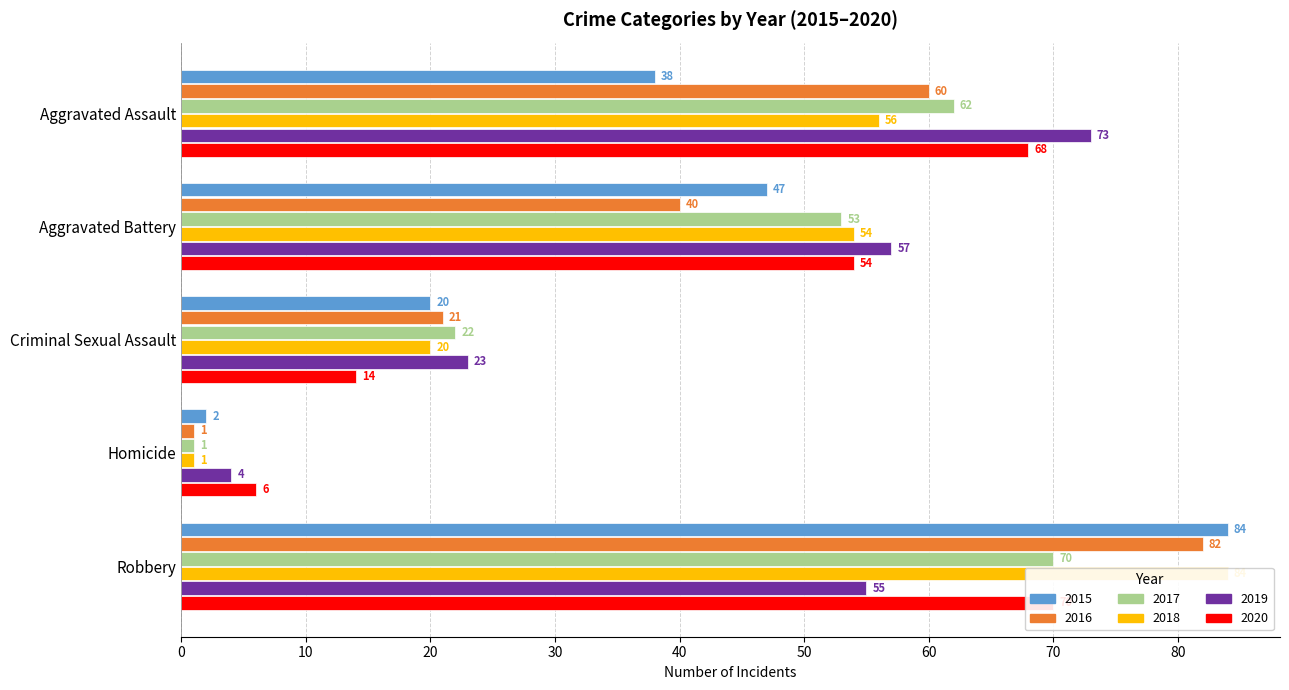

How many data points does each series have?

5